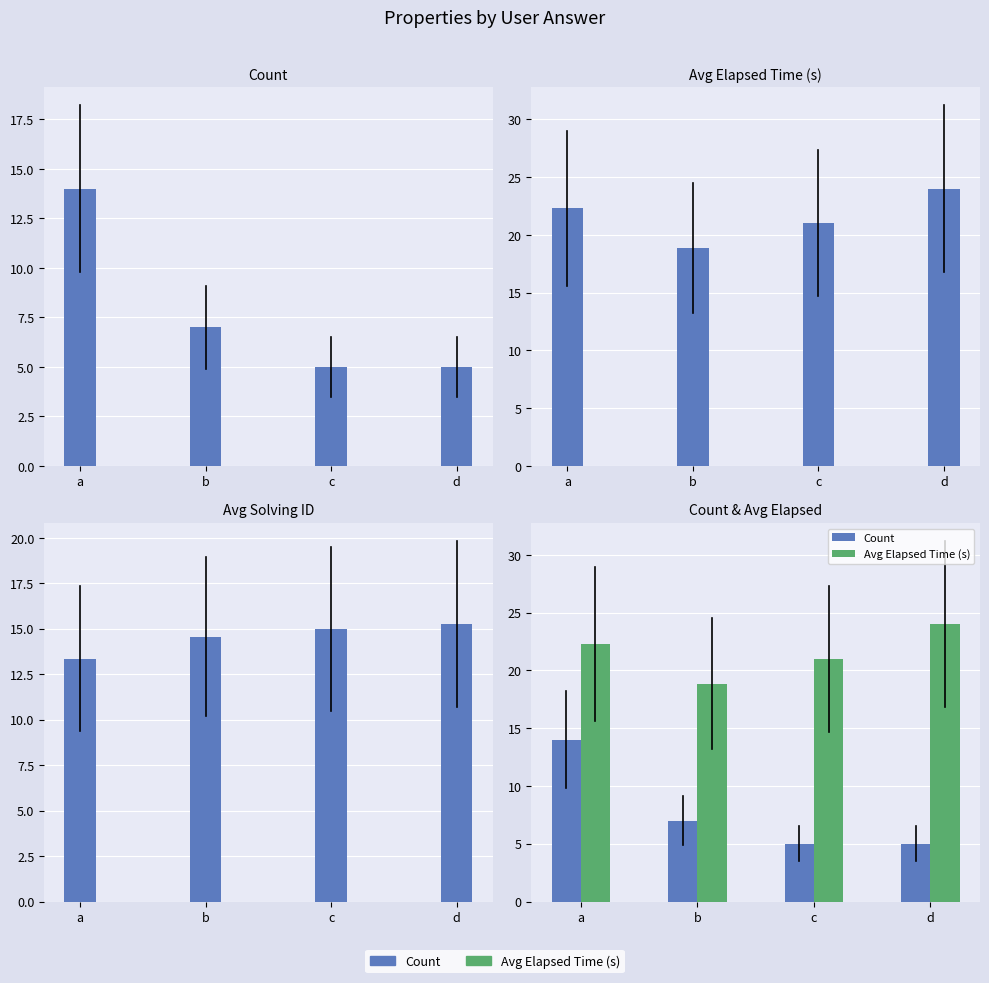

What is the maximum value shown in the chart?

24.0